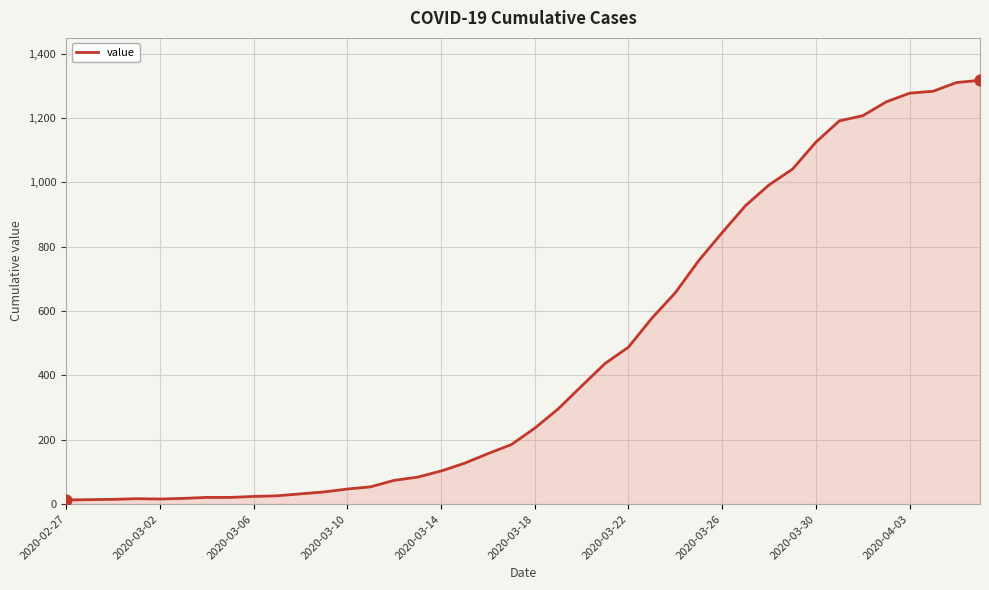

What is the maximum value shown in the chart?

1317